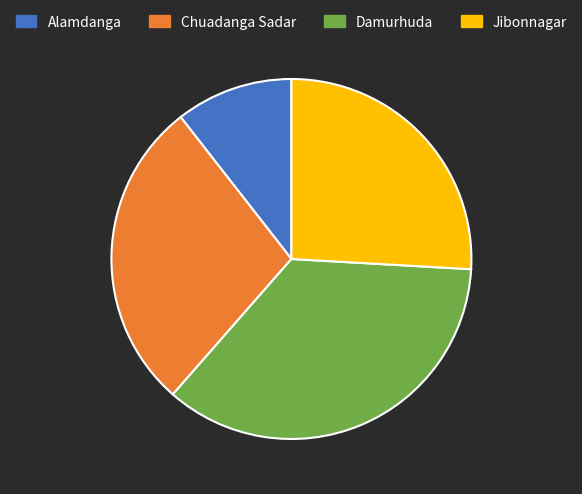

Which slice is the smallest?

Alamdanga